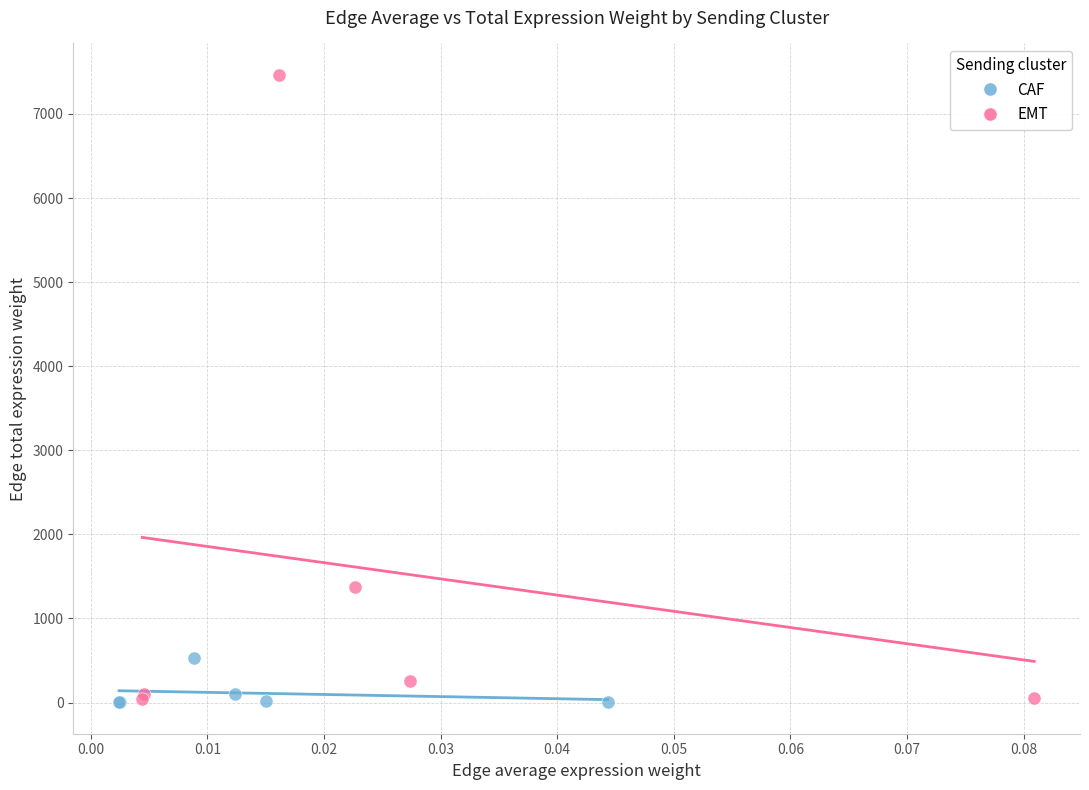

Which series contains the highest Y value?

EMT